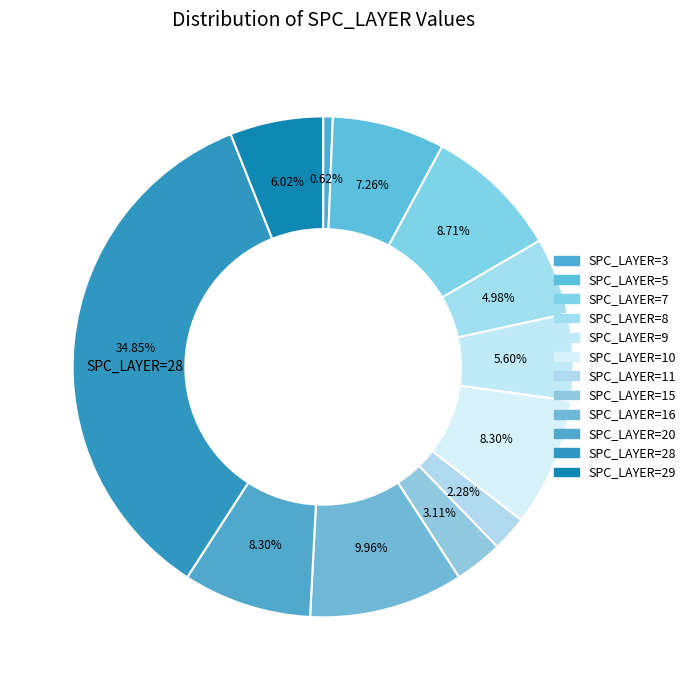

How many segments does this pie chart have?

12